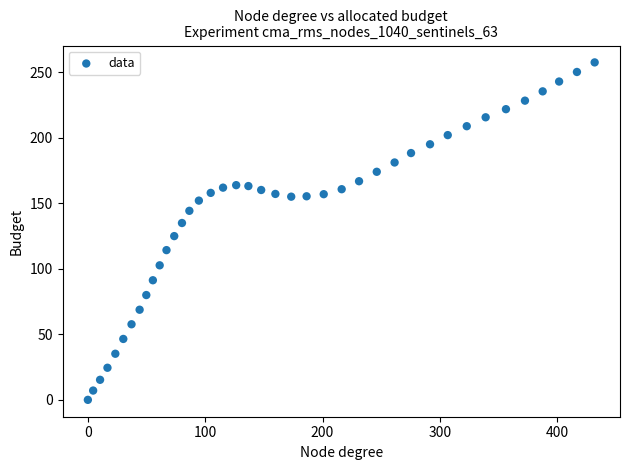

What Y value in the scatter plot is closest to 128?

125.0